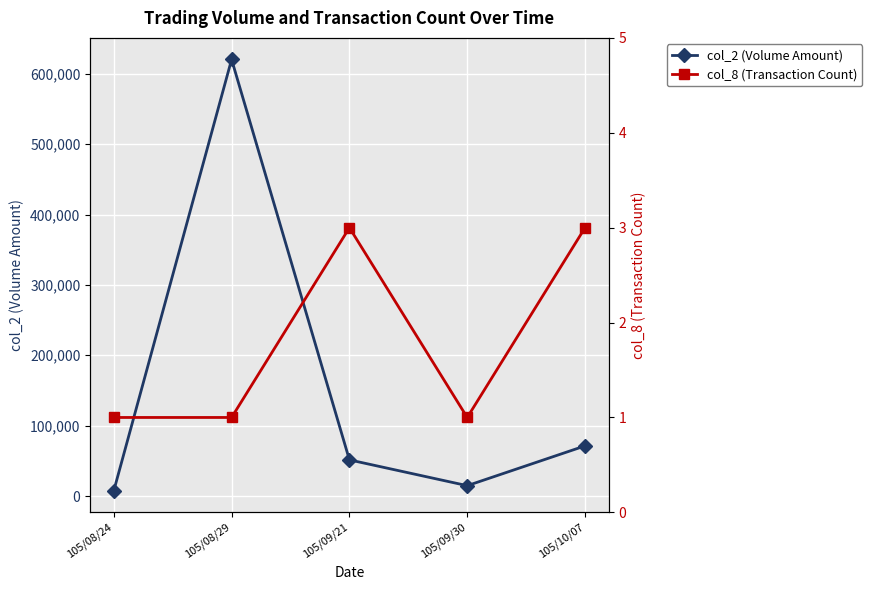

How many col_8 (Transaction Count) values are between 1 and 3?

5